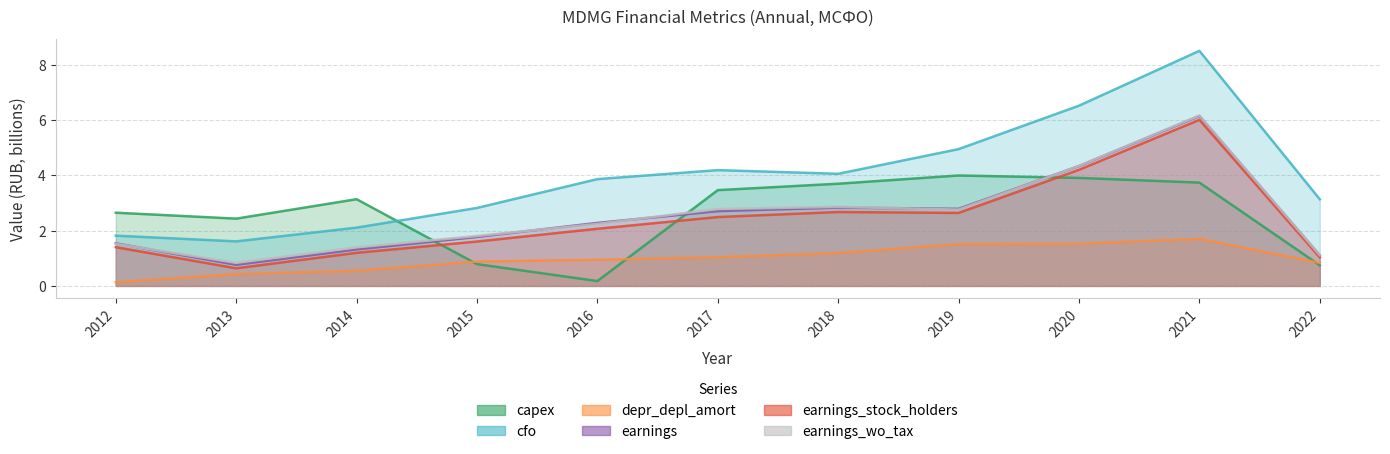

List the labels in order of depr_depl_amort value, largest first.

2021, 2020, 2019, 2018, 2017, 2016, 2015, 2022, 2014, 2013, 2012